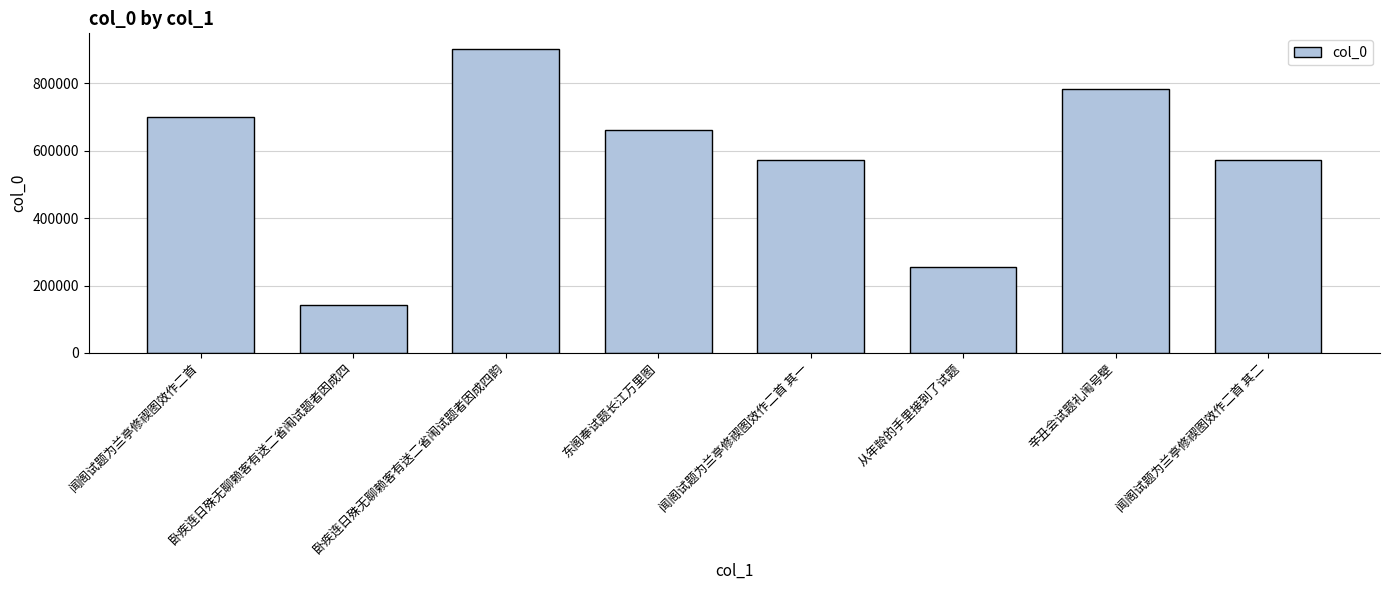

The chart shows a value of 141316 at 卧疾连日殊无聊赖客有送二省闱试题者因成四. True or false?

True